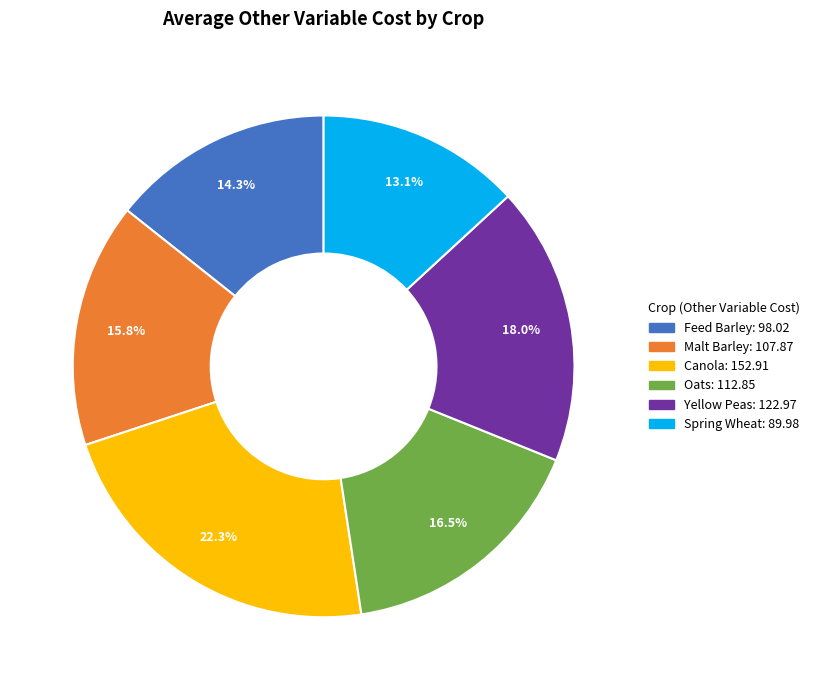

Does any single category account for the majority?

No